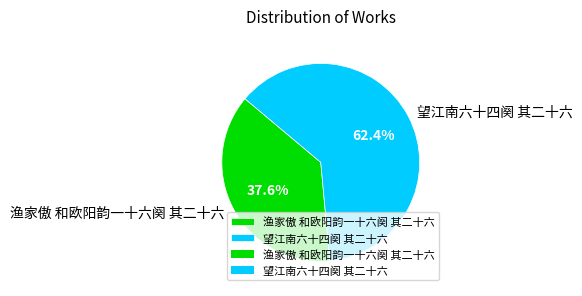

Rank the categories by value from lowest to highest.

渔家傲 和欧阳韵一十六阕 其二十六, 望江南六十四阕 其二十六